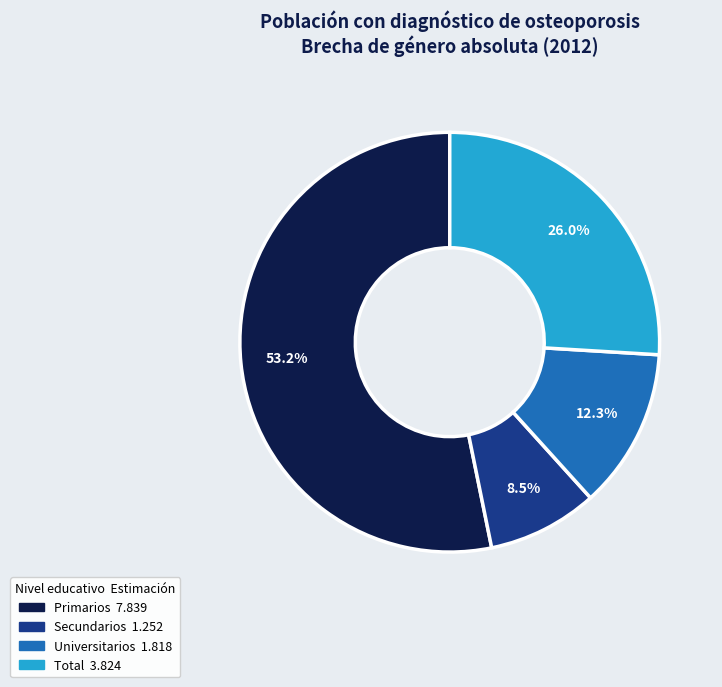

How many slices are in this pie chart?

4